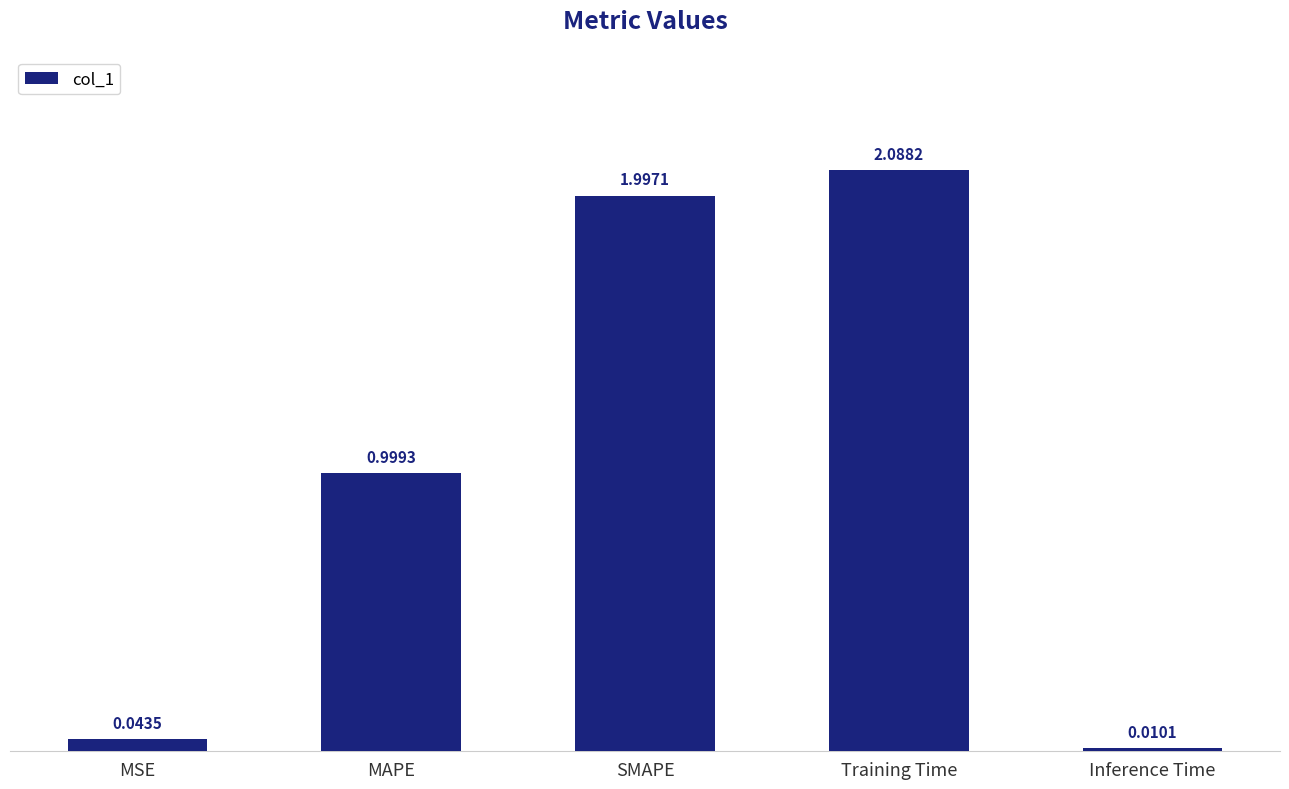

What position from the left is MSE?

1